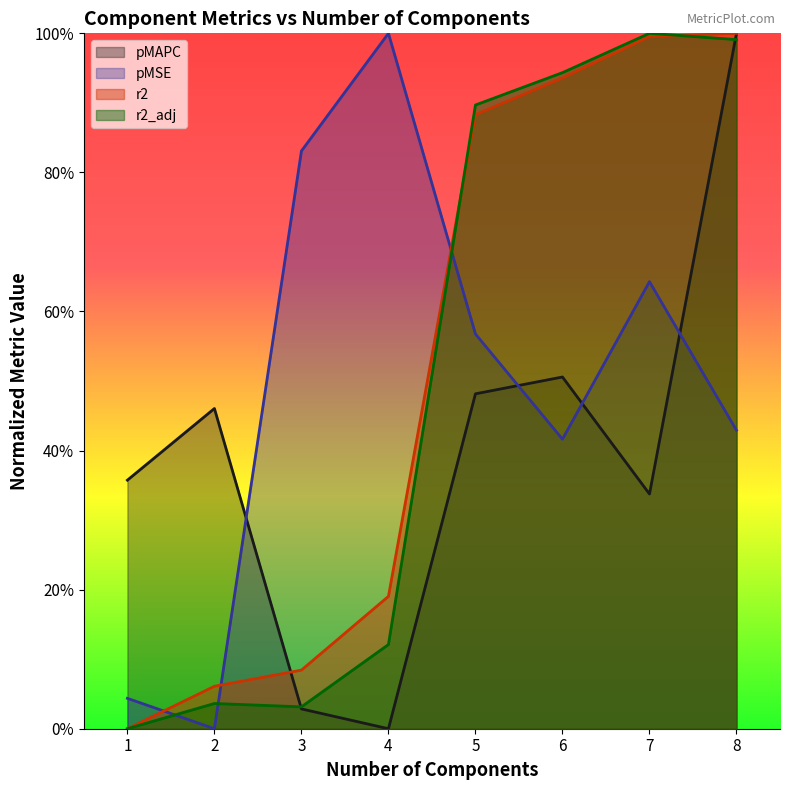

What is the spread (max minus min) of values at 4?

1.0